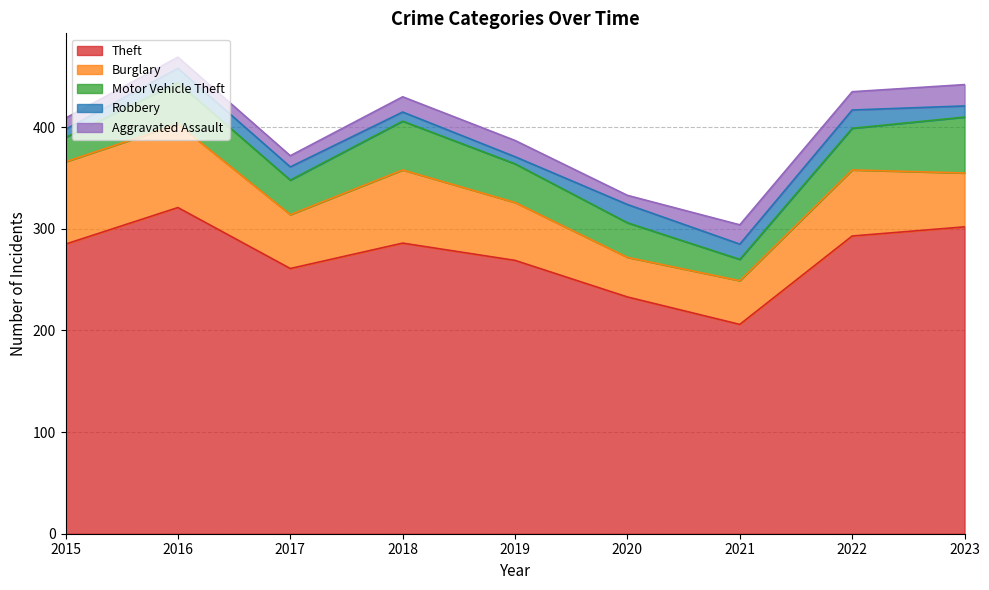

Reading left to right, transcribe all the data shown in this chart.

Theft: 285	321	261	286	269	233	206	293	302
Burglary: 81	82	53	72	57	39	43	65	53
Motor Vehicle Theft: 24	41	34	48	38	34	21	41	55
Robbery: 8	14	13	9	7	18	15	18	11
Aggravated Assault: 11	11	11	15	16	9	19	18	21